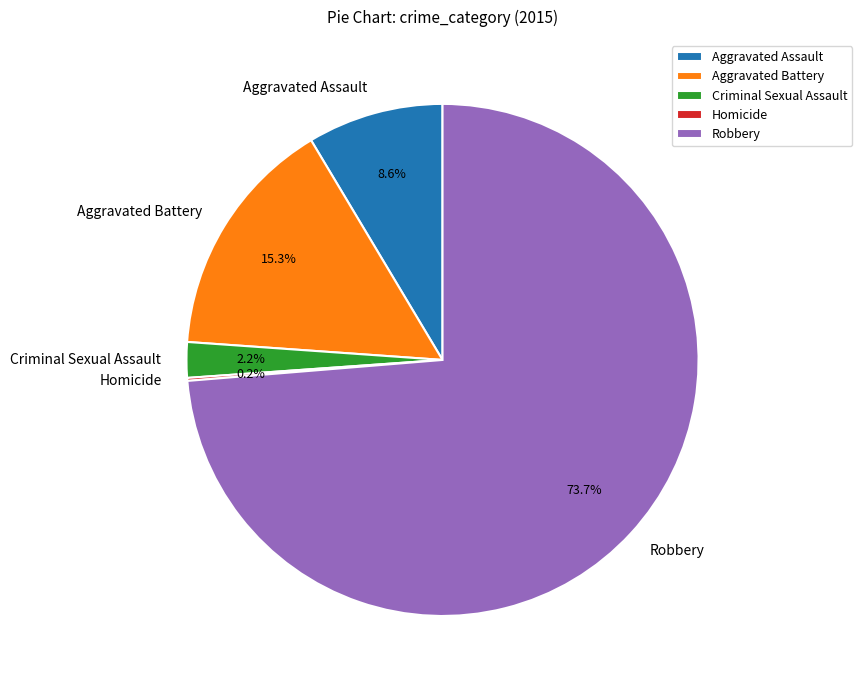

Which category has the biggest portion of the pie?

Robbery